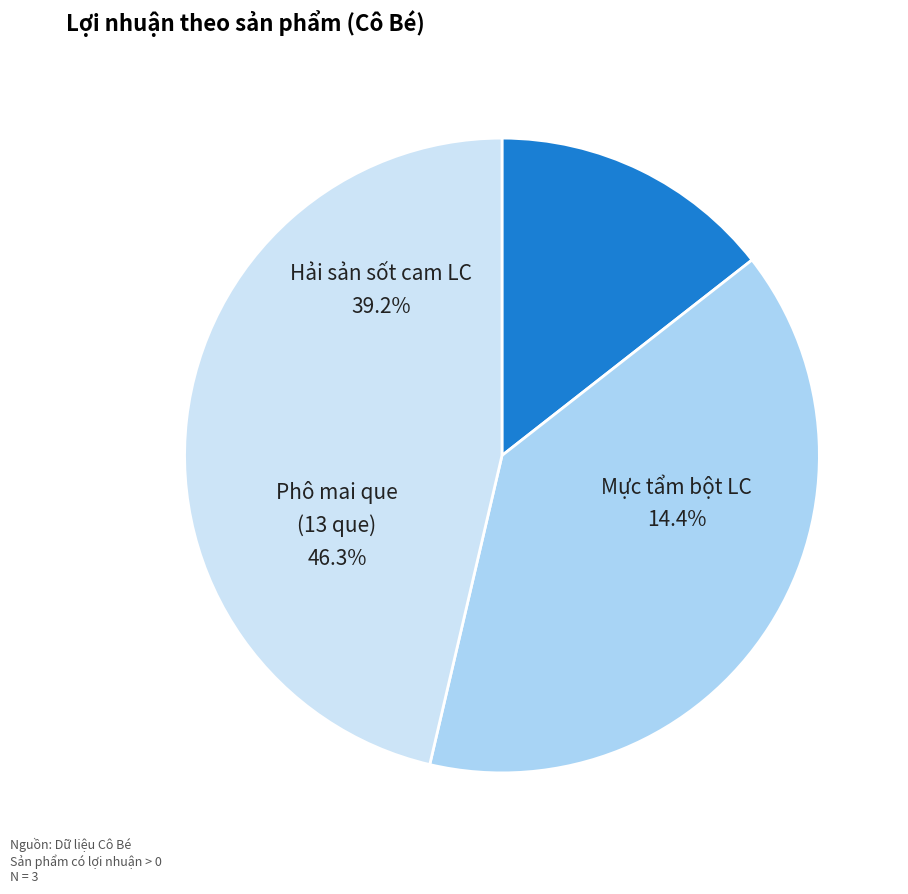

To the nearest percent, what is the difference between the largest and smallest slice percentages?

32%